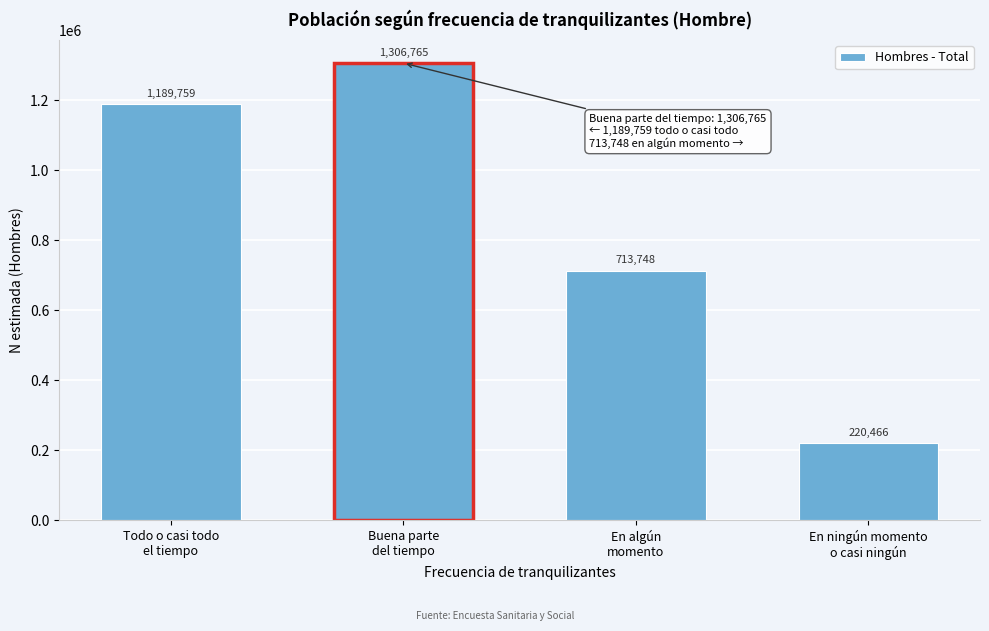

Reading left to right, extract all data points from this chart.

1189759	1306765	713748	220466